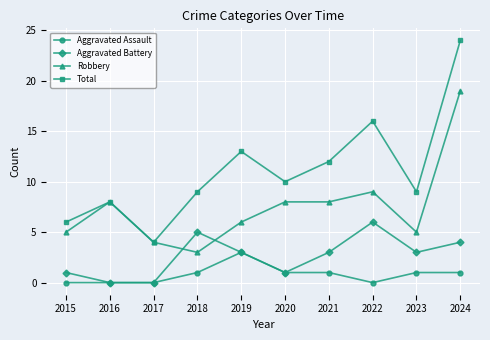

Where is the first local maximum for Total?

2016